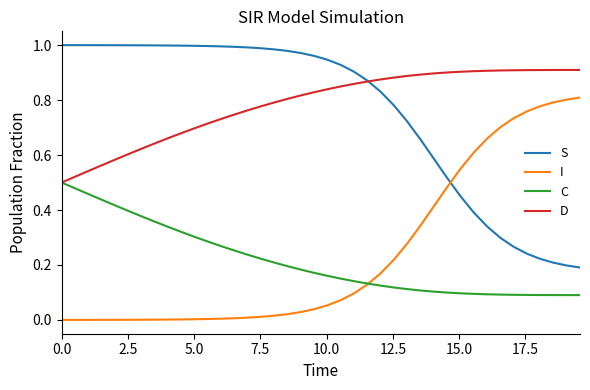

True or false: I and S cross at least once.

True